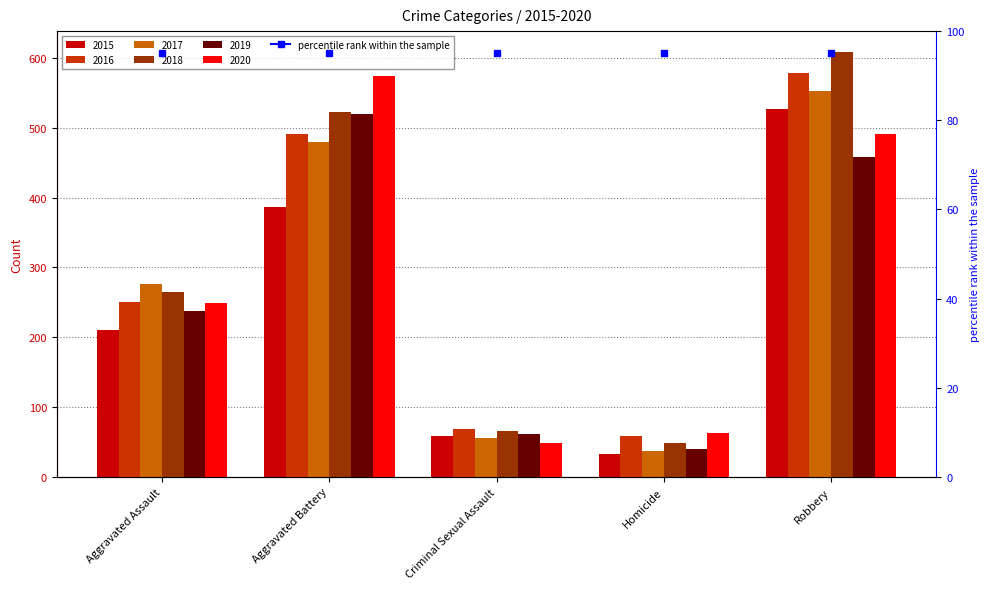

How many groups of bars are there?

5